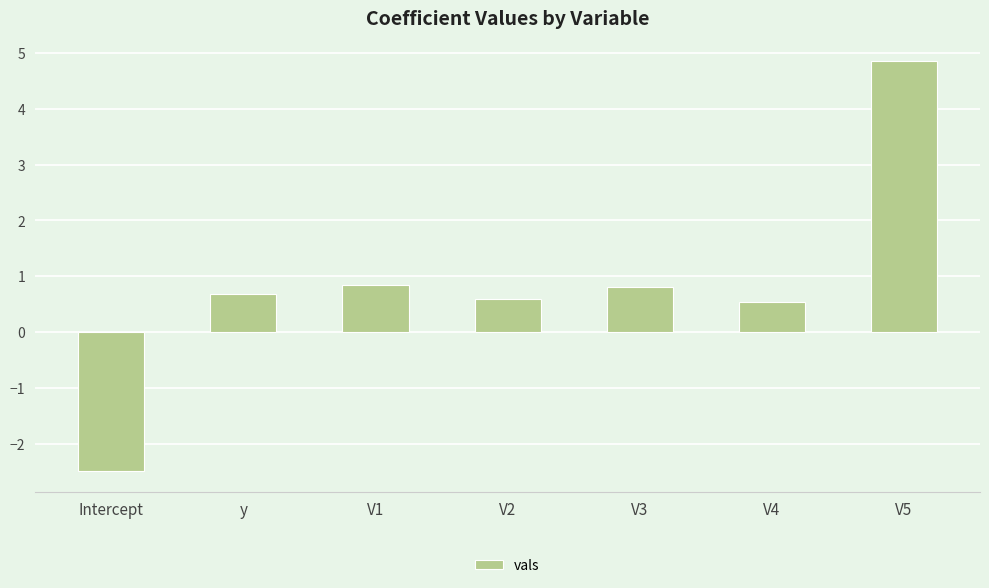

Where does the data first go above 0?

y